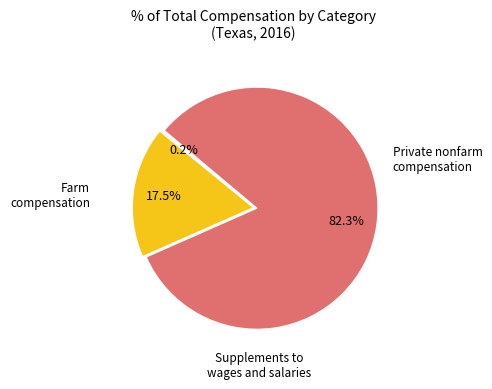

Does any single category account for the majority?

Yes